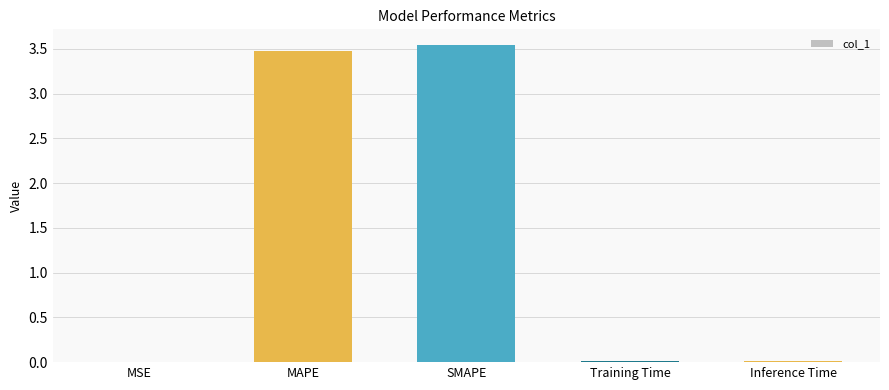

The value at SMAPE is 3.5. True or false?

True